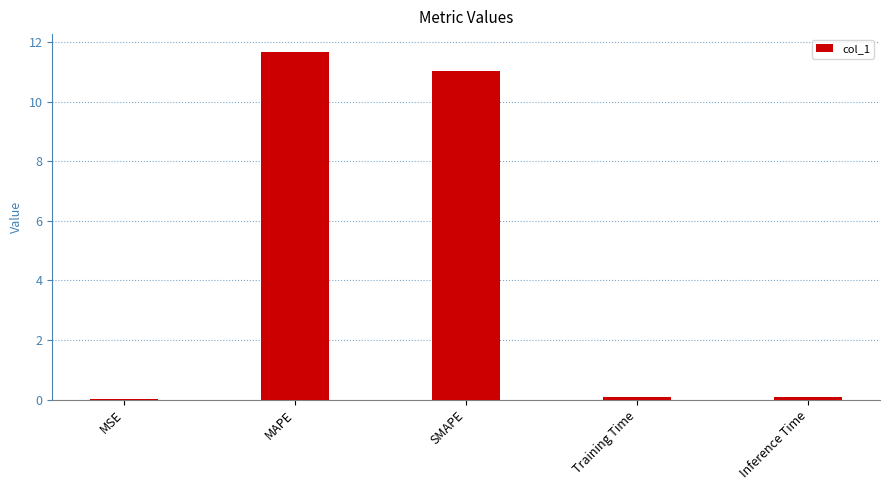

At which category does the chart reach its peak across all series?

MAPE